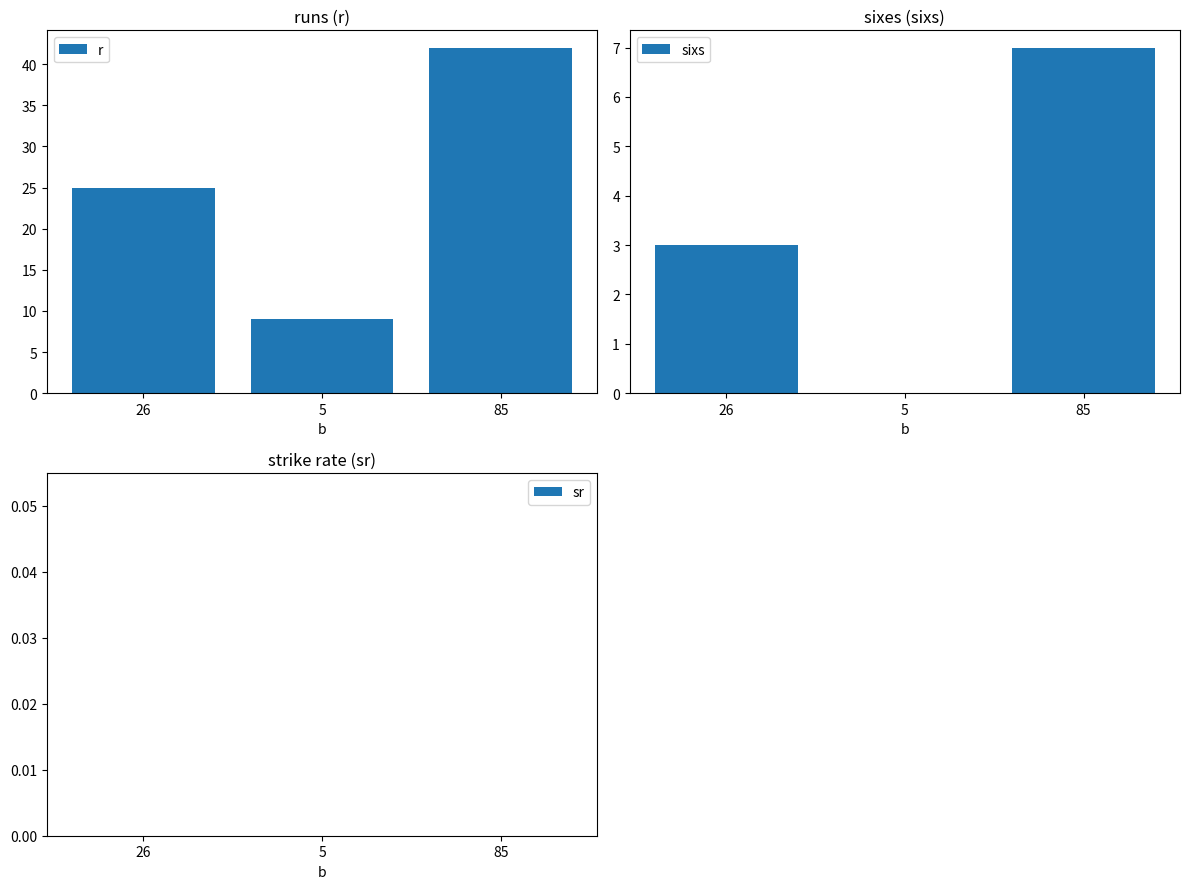

What position from the right is 26?

3